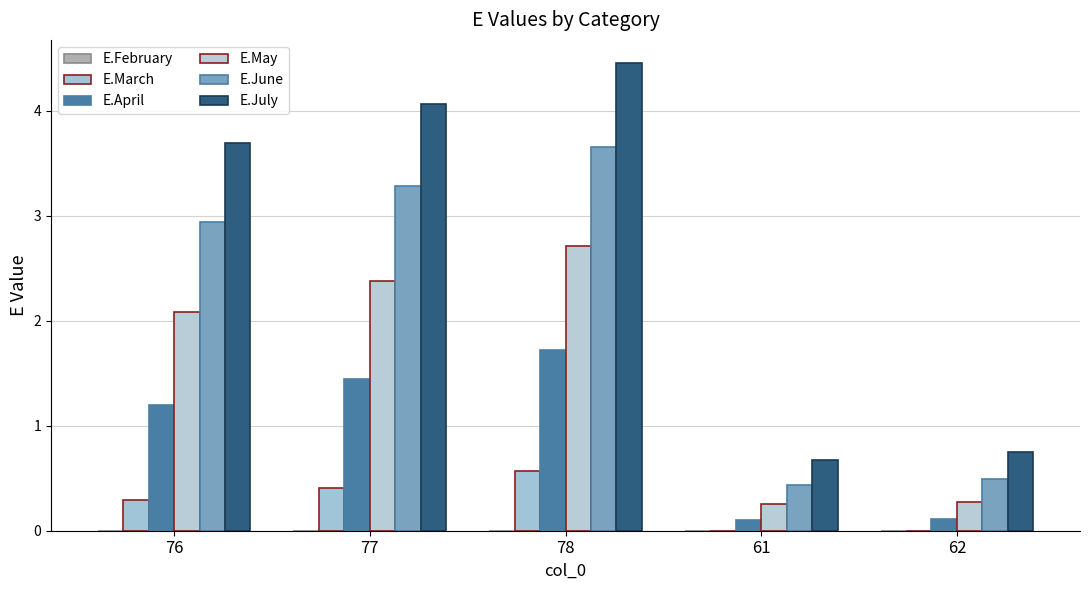

Is the value of E.June at 62 greater than the value of E.March at 78?

No